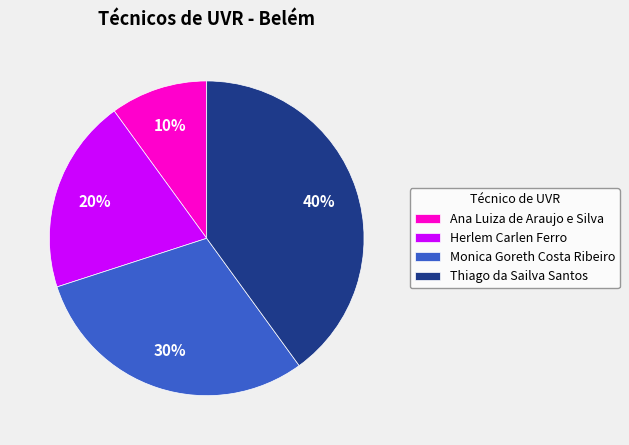

What percentage is the Ana Luiza de Araujo e Silva slice, to the nearest percent?

10%